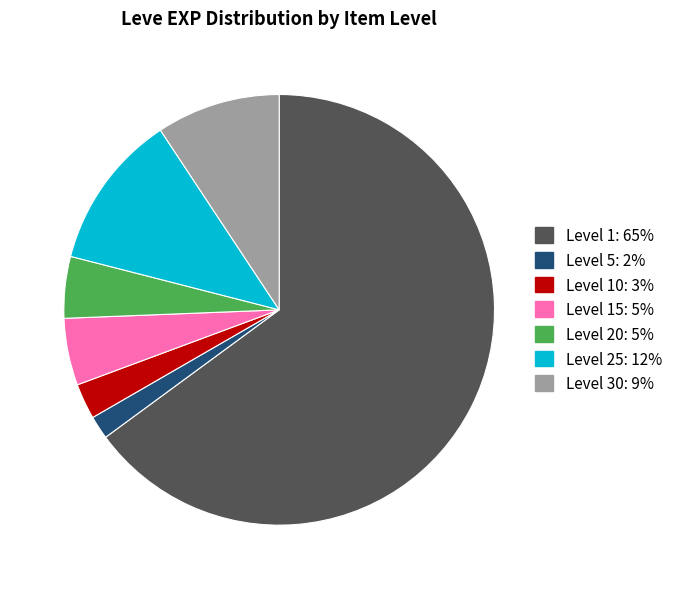

How many segments does this pie chart have?

7